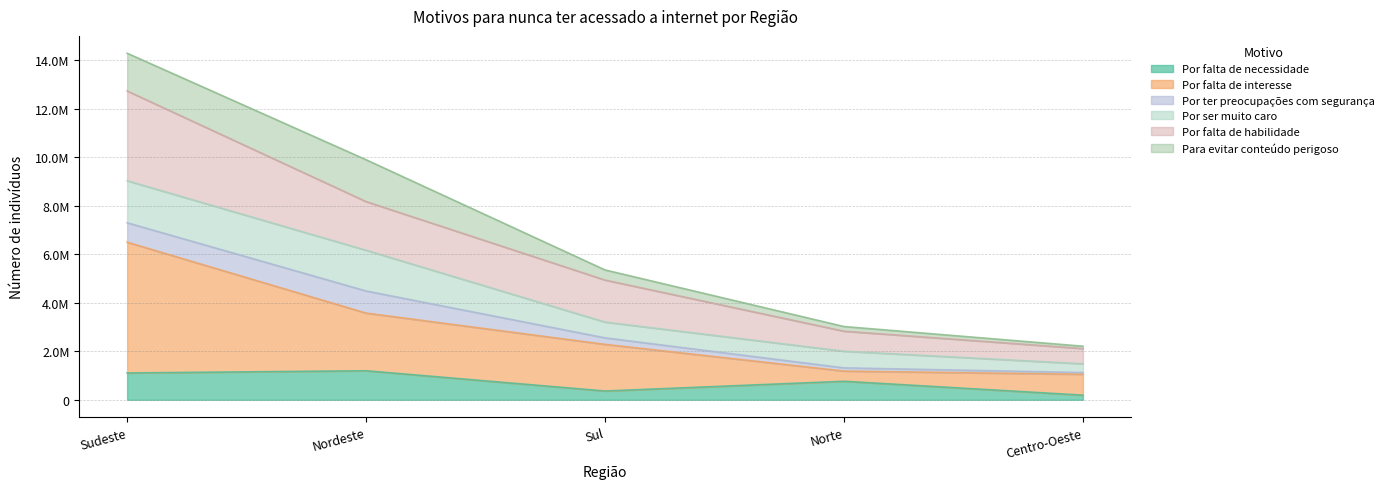

What are all the series names shown in the legend?

Por falta de necessidade, Por falta de interesse, Por ter preocupações com segurança, Por ser muito caro, Por falta de habilidade, Para evitar conteúdo perigoso